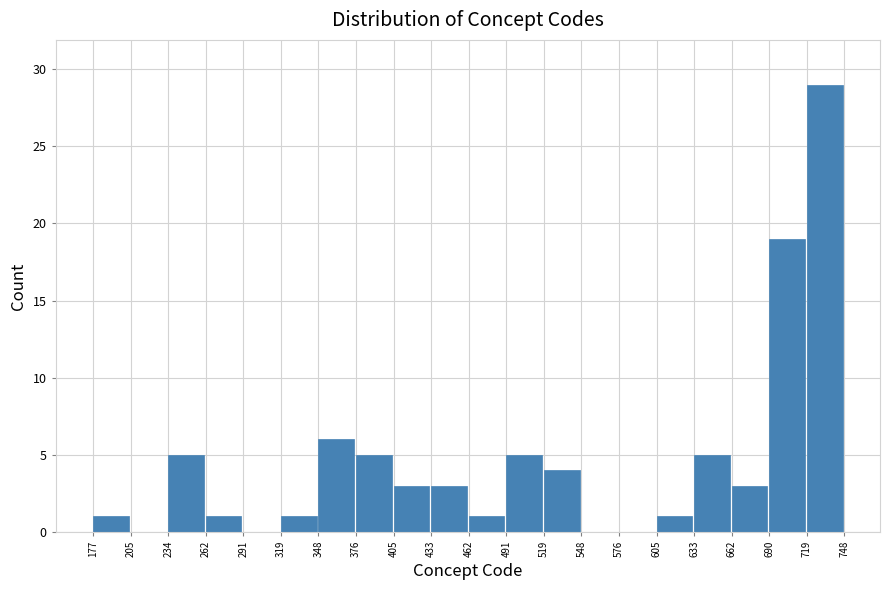

Reading left to right, list every bar in this chart as the range it spans on the x-axis followed by its height. The values are not printed on the chart, so give them approximately, as read against the axis.

177 to 205: 1
205 to 234: 0
234 to 262: 5
262 to 291: 1
291 to 319: 0
319 to 348: 1
348 to 376: 6
376 to 405: 5
405 to 433: 3
433 to 462: 3
462 to 491: 1
491 to 519: 5
519 to 548: 4
548 to 576: 0
576 to 605: 0
605 to 633: 1
633 to 662: 5
662 to 690: 3
690 to 719: 19
719 to 748: 29